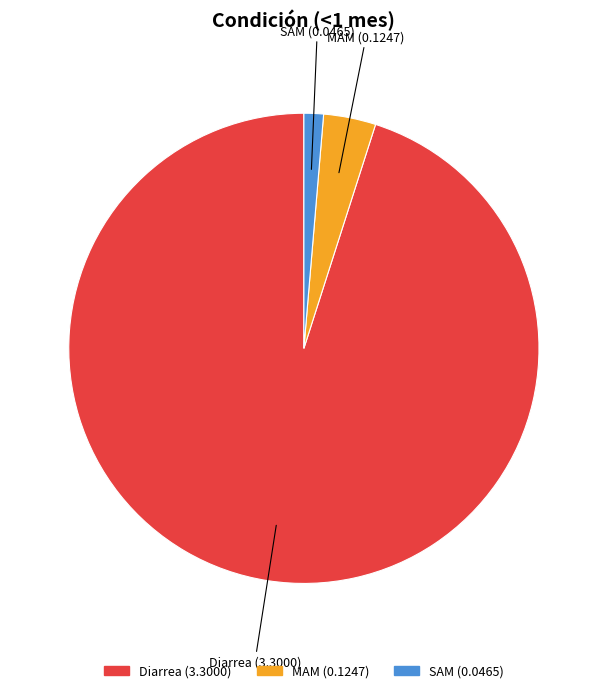

Which slice is the largest?

Diarrea